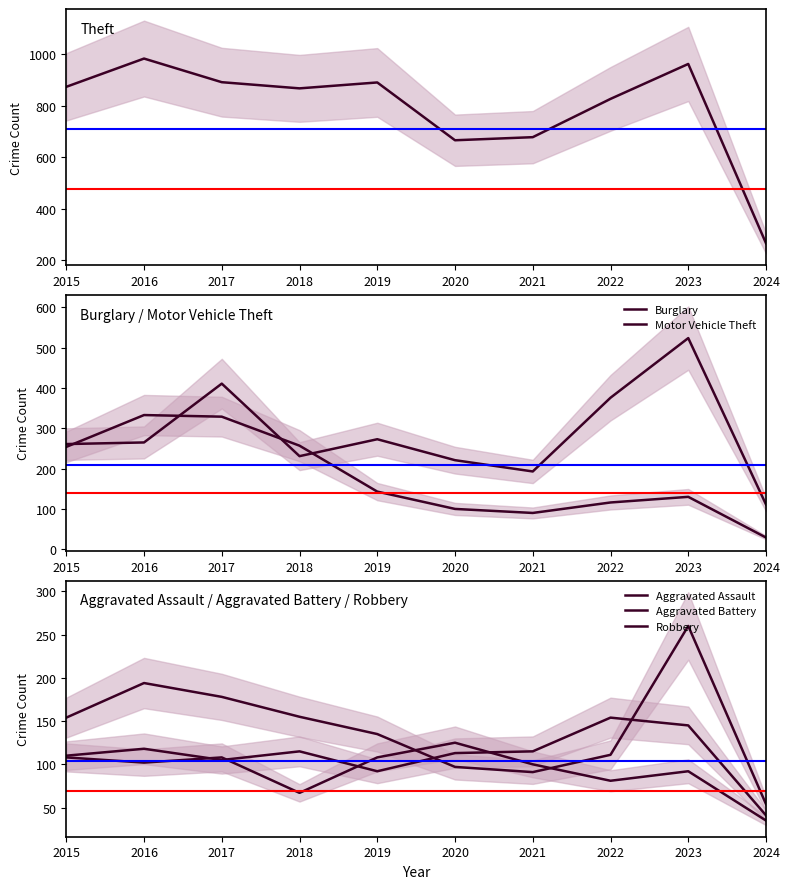

True or false: Motor Vehicle Theft has more than 0 points higher than both neighbors.

True